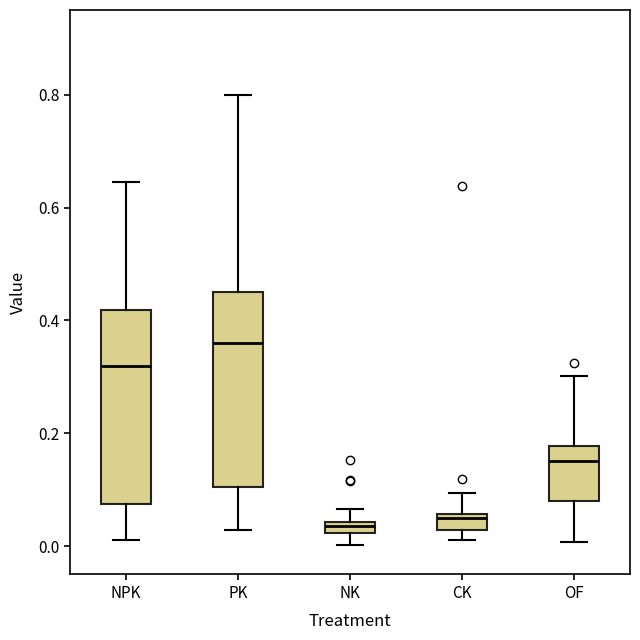

Where does the upper whisker of the box for OF end on the y-axis? The values are not printed on the chart, so give them approximately, as read against the axis.

0.30